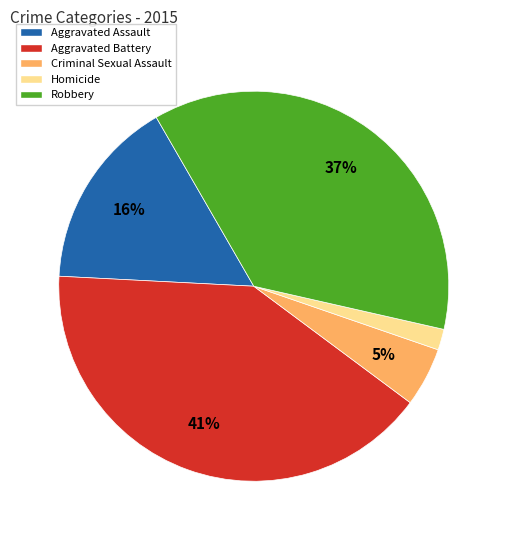

Approximately how many times larger is the value at Robbery compared to Aggravated Assault?

2.3